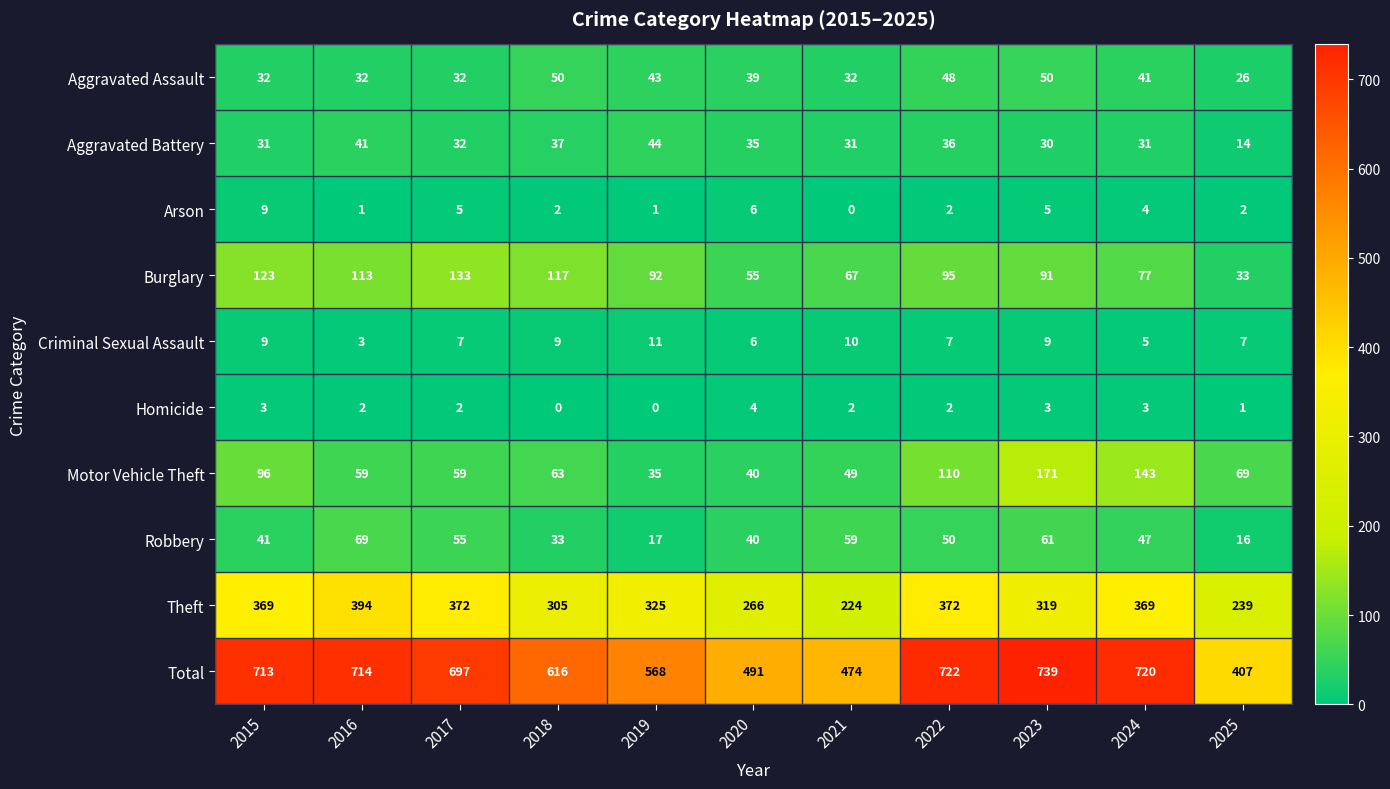

The value of Aggravated Assault at 2018 is 50. True or false?

True